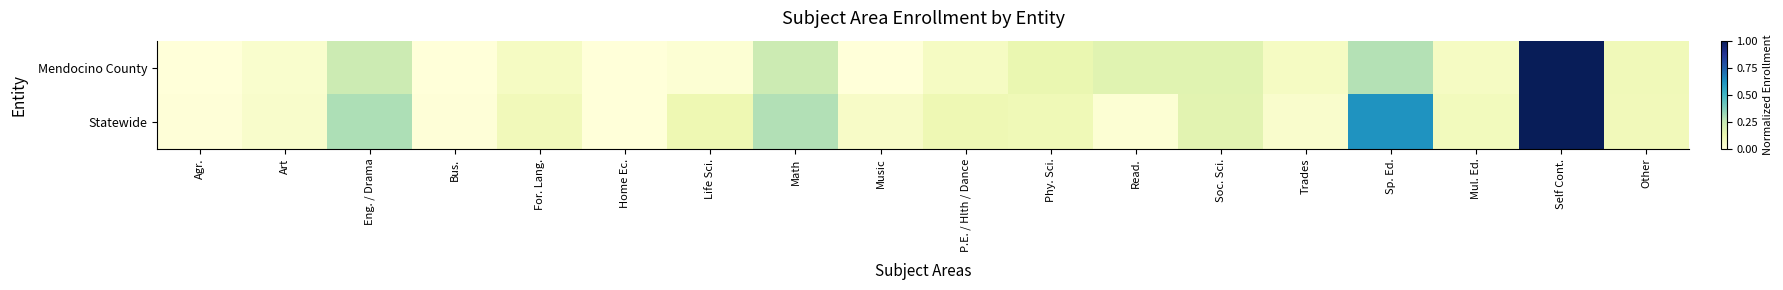

Between Agr. and Mul. Ed., which series saw the biggest shift?

Statewide